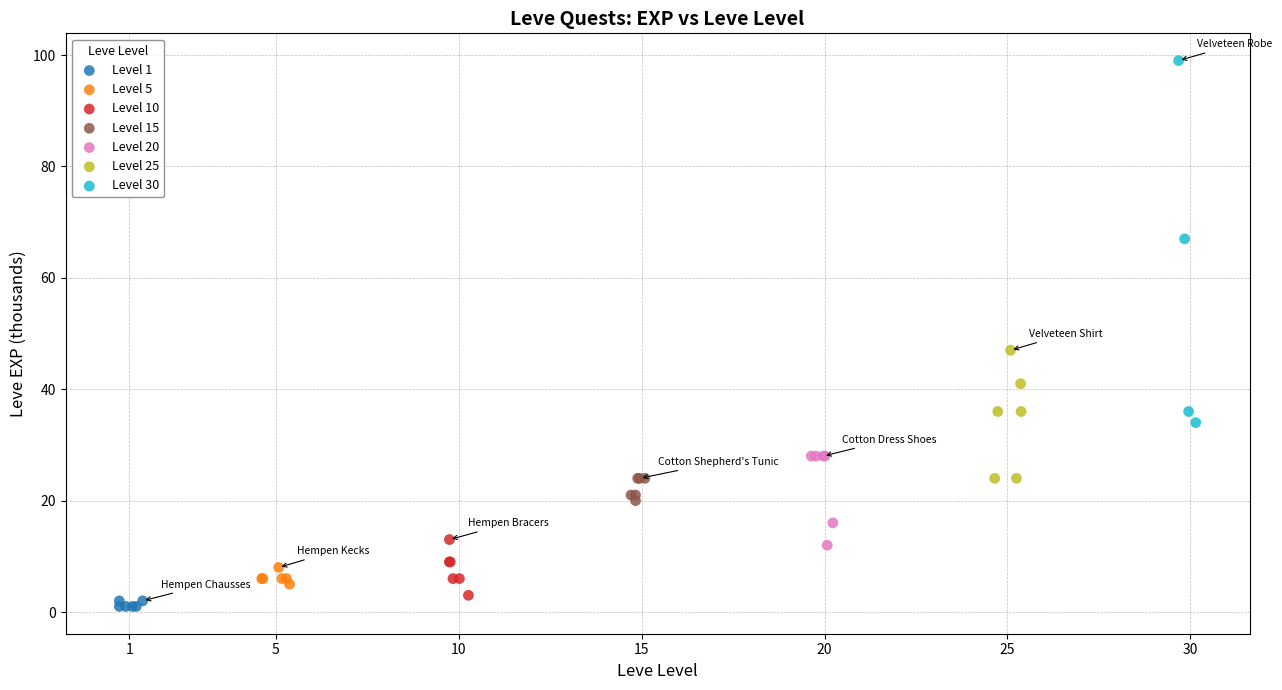

Which series has the largest Y range (max minus min)?

Level 30